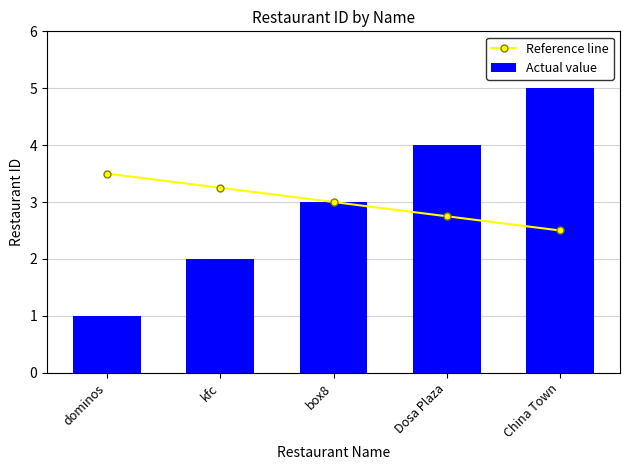

What is the label of the 3rd bar from the right?

box8